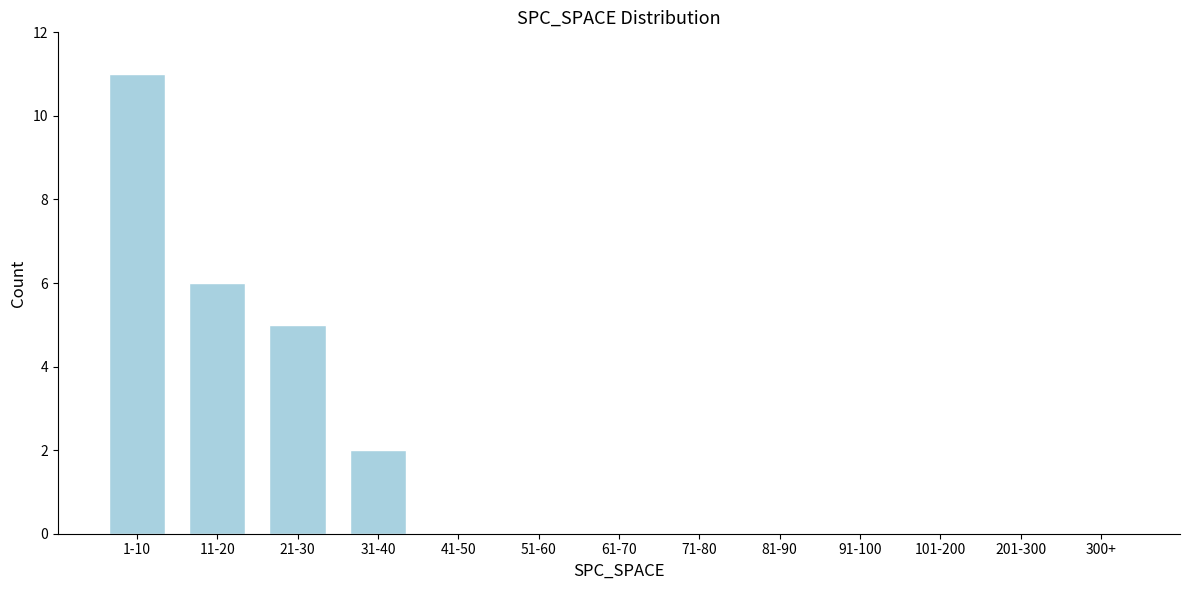

Reading left to right, transcribe all the data shown in this chart.

1-10=11	11-20=6	21-30=5	31-40=2	41-50=0	51-60=0	61-70=0	71-80=0	81-90=0	91-100=0	101-200=0	201-300=0	300+=0